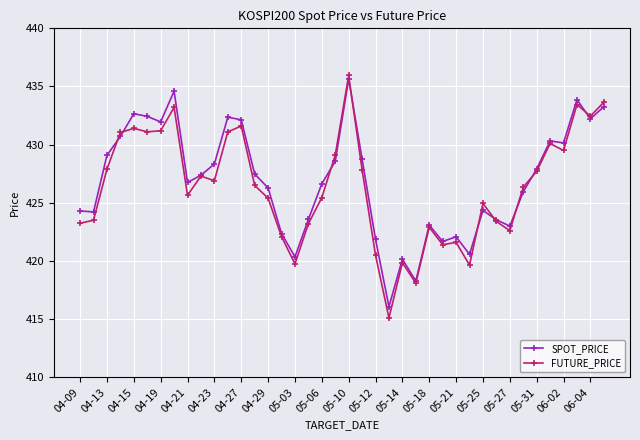

How many categories are shown in the chart?

40